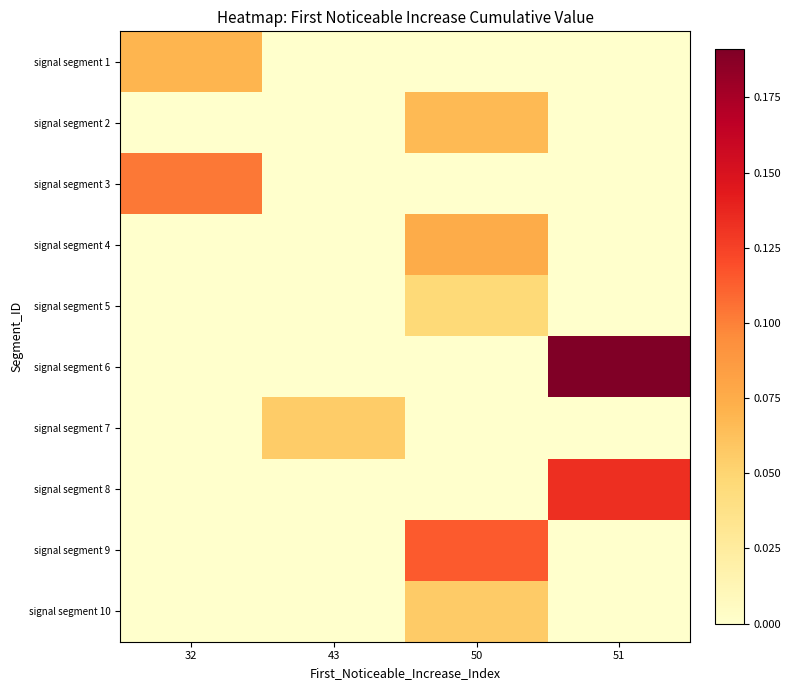

What is the total value across all series at 51?

0.3